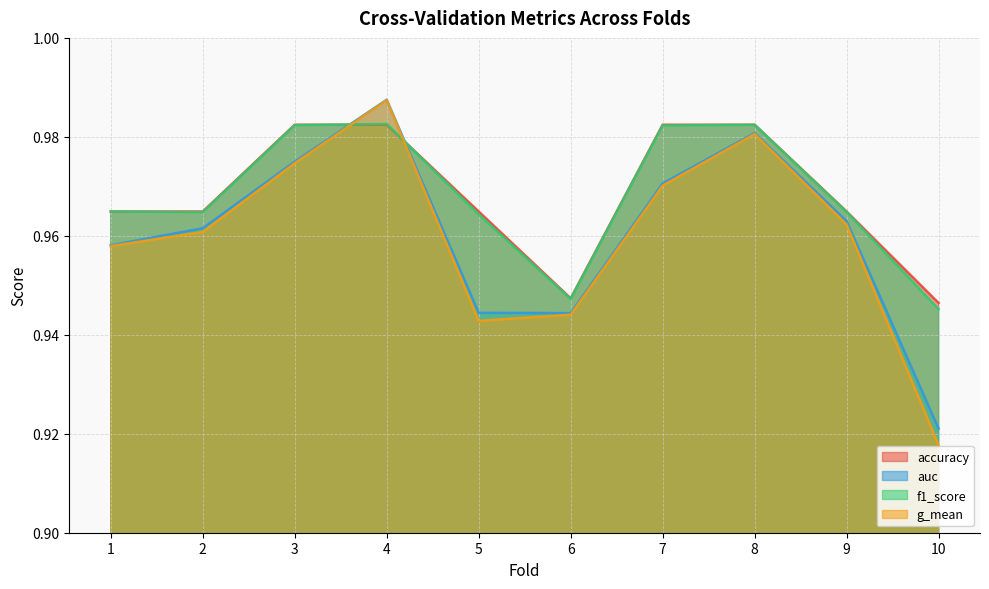

Reading left to right, extract all data points from this chart.

accuracy: 1=1.0	2=1.0	3=1.0	4=1.0	5=1.0	6=0.9	7=1.0	8=1.0	9=1.0	10=0.9
auc: 1=1.0	2=1.0	3=1.0	4=1.0	5=0.9	6=0.9	7=1.0	8=1.0	9=1.0	10=0.9
f1_score: 1=1.0	2=1.0	3=1.0	4=1.0	5=1.0	6=0.9	7=1.0	8=1.0	9=1.0	10=0.9
g_mean: 1=1.0	2=1.0	3=1.0	4=1.0	5=0.9	6=0.9	7=1.0	8=1.0	9=1.0	10=0.9